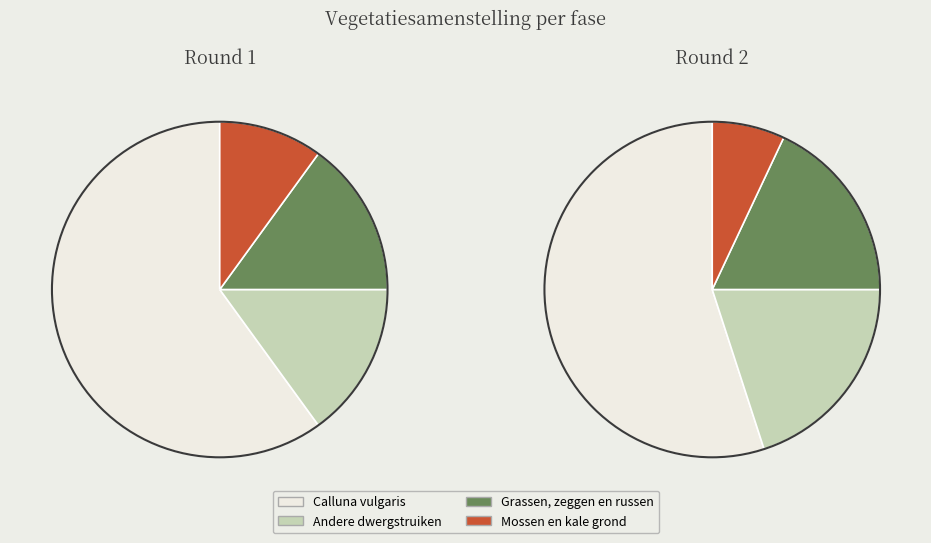

Does 3 represent more than half of the total?

Yes